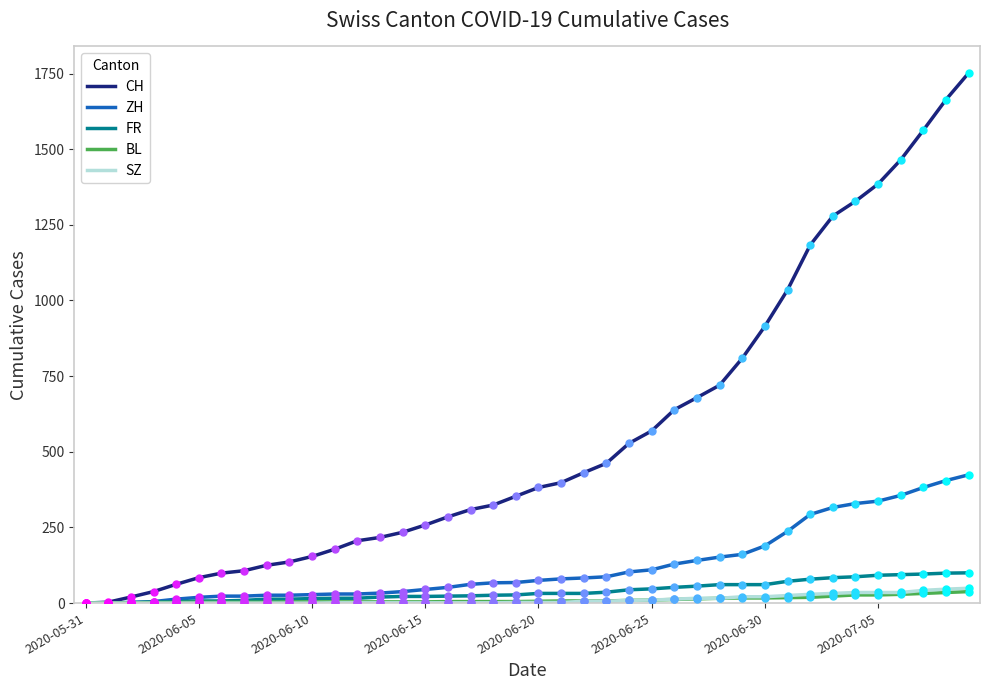

Which series has the widest spread of values?

CH